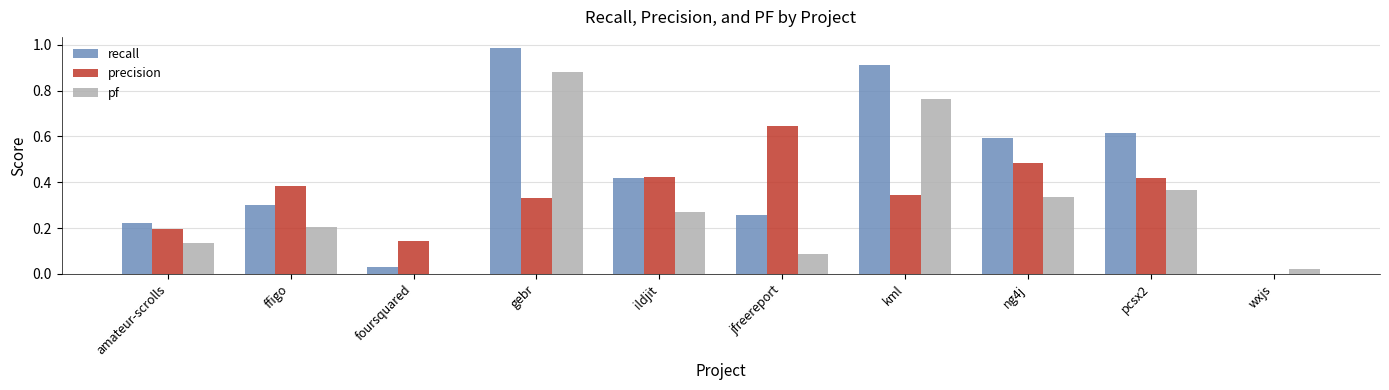

What is the sum of all recall values?

4.3